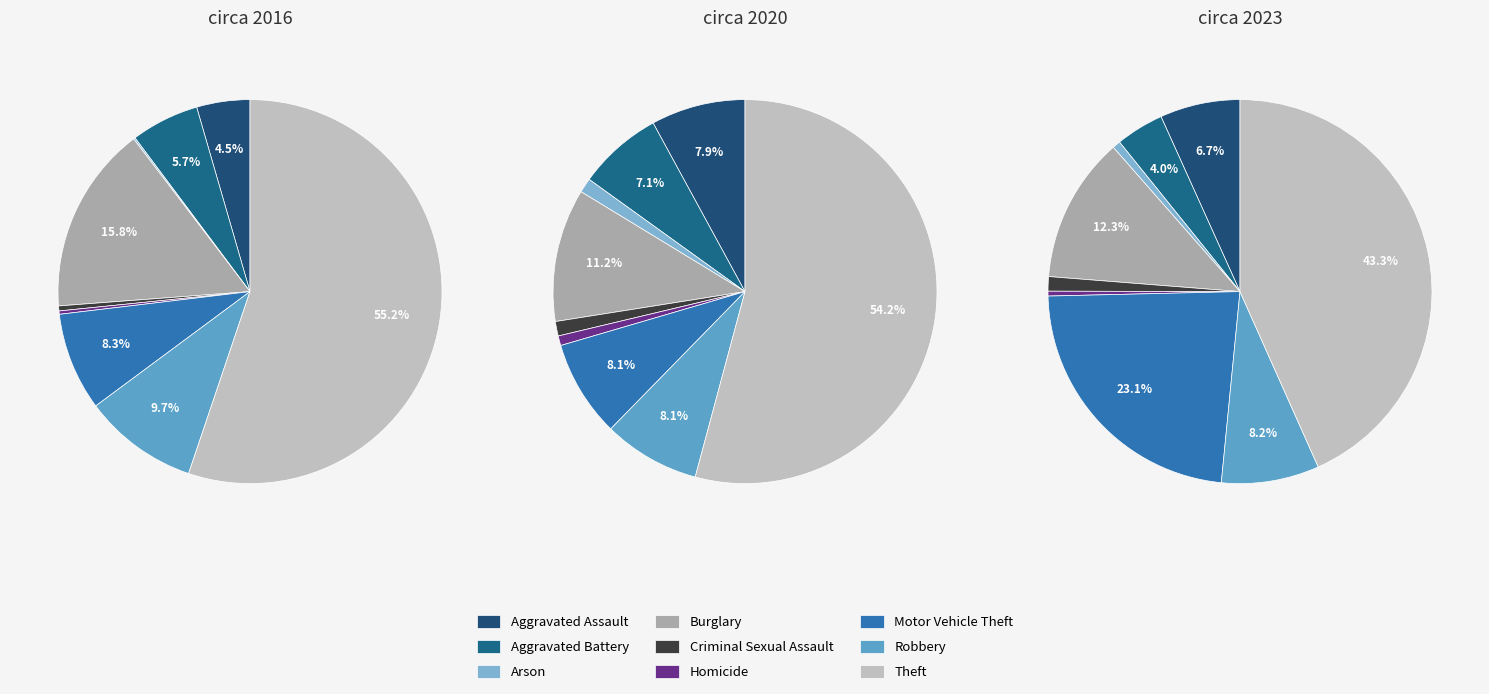

Combined, do Burglary and Aggravated Assault account for over 50%?

No